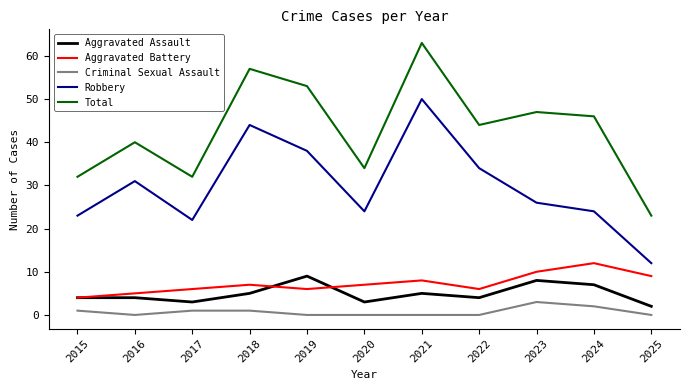

Does the chart have visible grid lines?

No